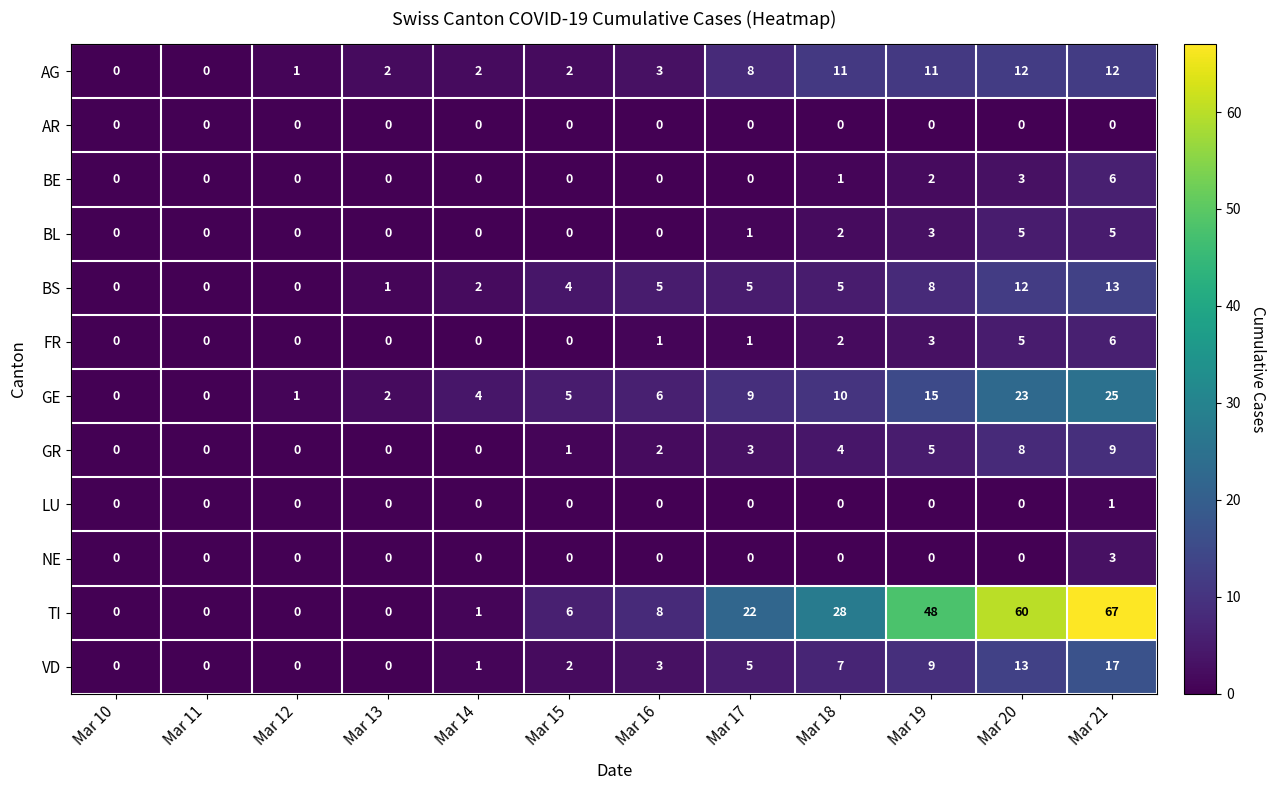

Which series has the largest range (max minus min)?

TI